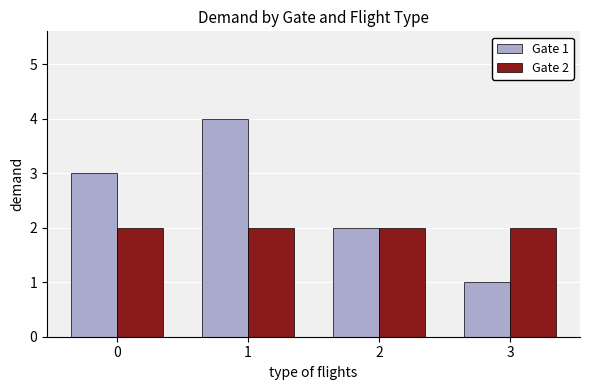

True or false: Gate 1 has a value of 5 at 0.

False